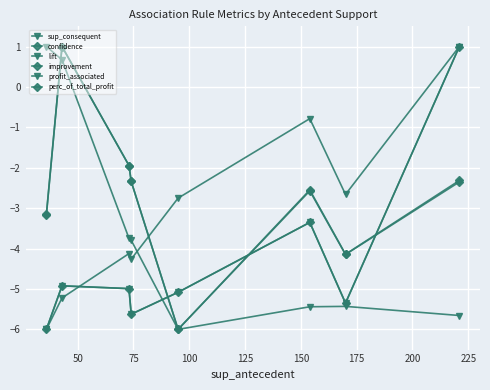

Is this an area chart (filled region under the line)?

No